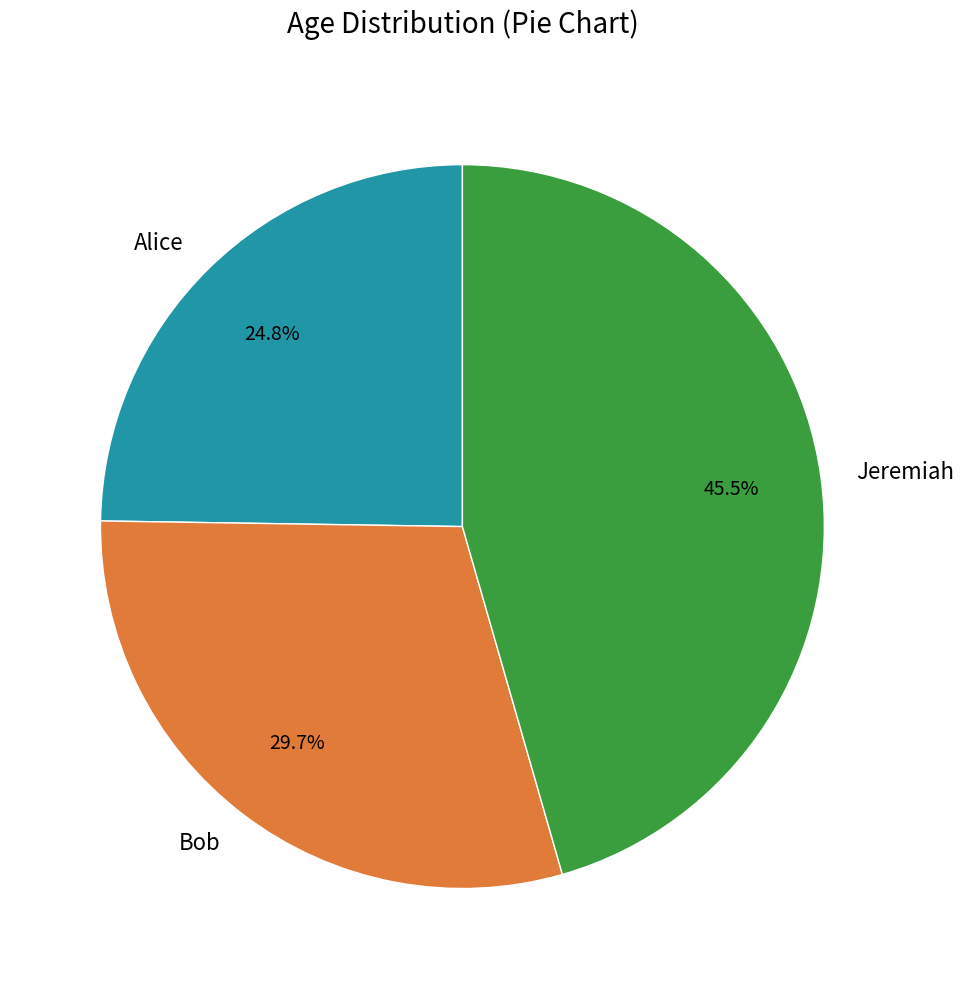

Combined, what portion of the pie is Alice and Jeremiah?

70.3%